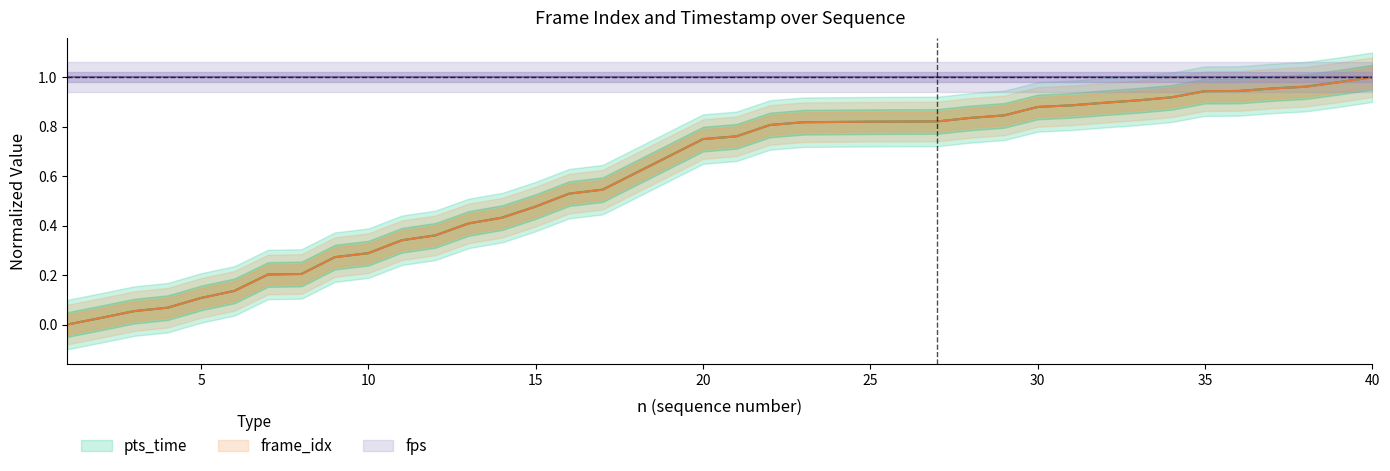

True or false: frame_idx and pts_time intersect in this chart.

False